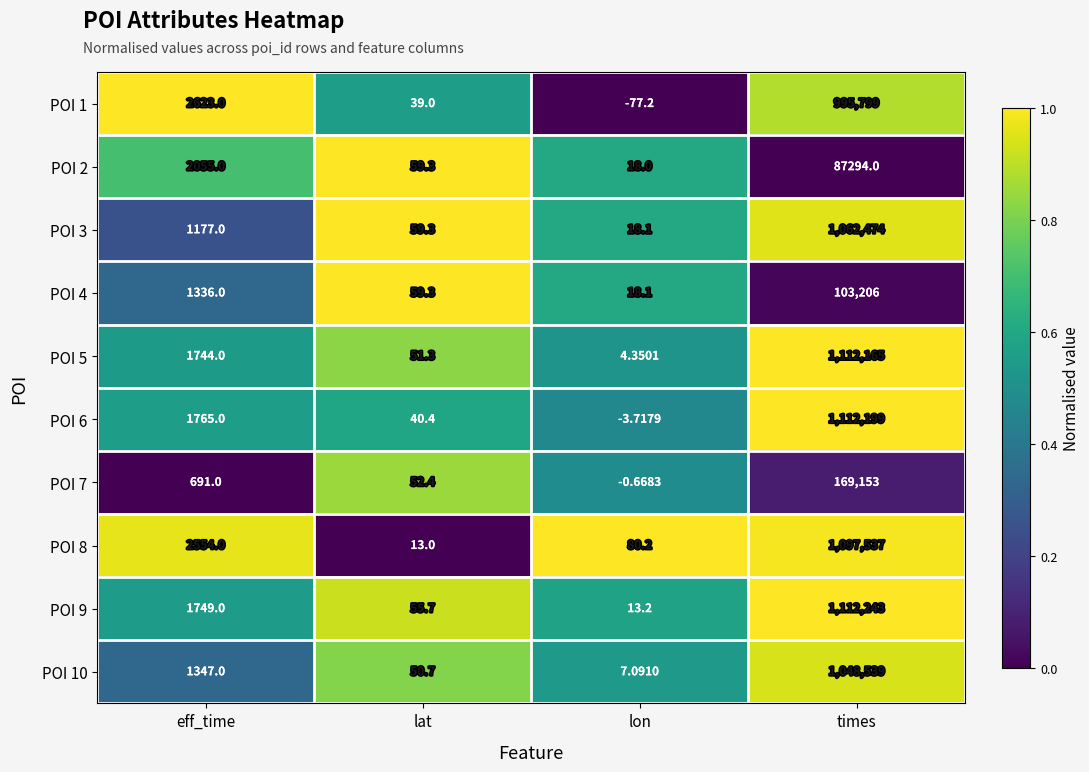

At which category is the sum across all series the highest?

times